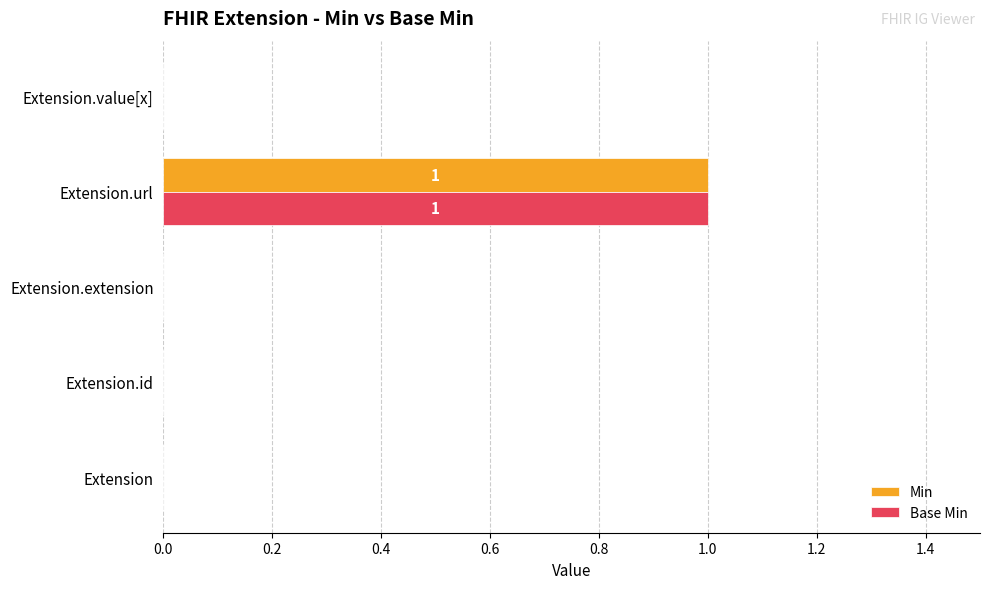

What is the sum of all Min values?

1